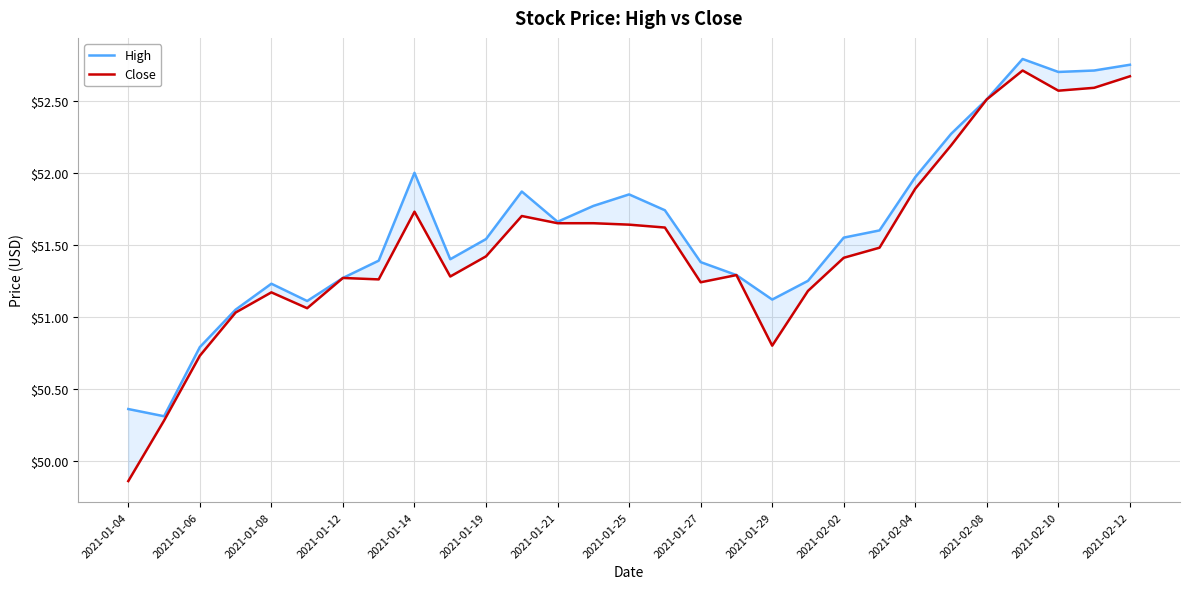

Reading left to right, extract all data points from this chart.

High: 50.4	50.3	50.8	51.0	51.2	51.1	51.3	51.4	52.0	51.4	51.5	51.9	51.7	51.8	51.9	51.7	51.4	51.3	51.1	51.2	51.5	51.6	52.0	52.3	52.5	52.8	52.7	52.7	52.8
Close: 49.9	50.3	50.7	51.0	51.2	51.1	51.3	51.3	51.7	51.3	51.4	51.7	51.6	51.6	51.6	51.6	51.2	51.3	50.8	51.2	51.4	51.5	51.9	52.2	52.5	52.7	52.6	52.6	52.7